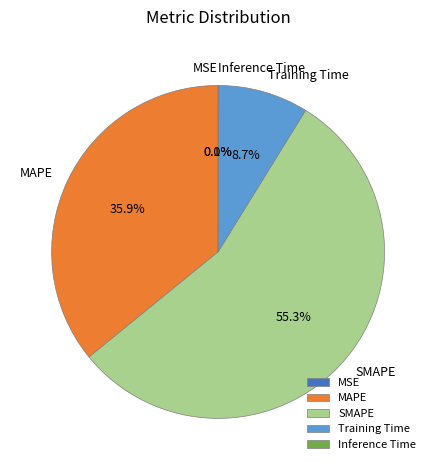

Combined, do SMAPE and MAPE account for over 50%?

Yes